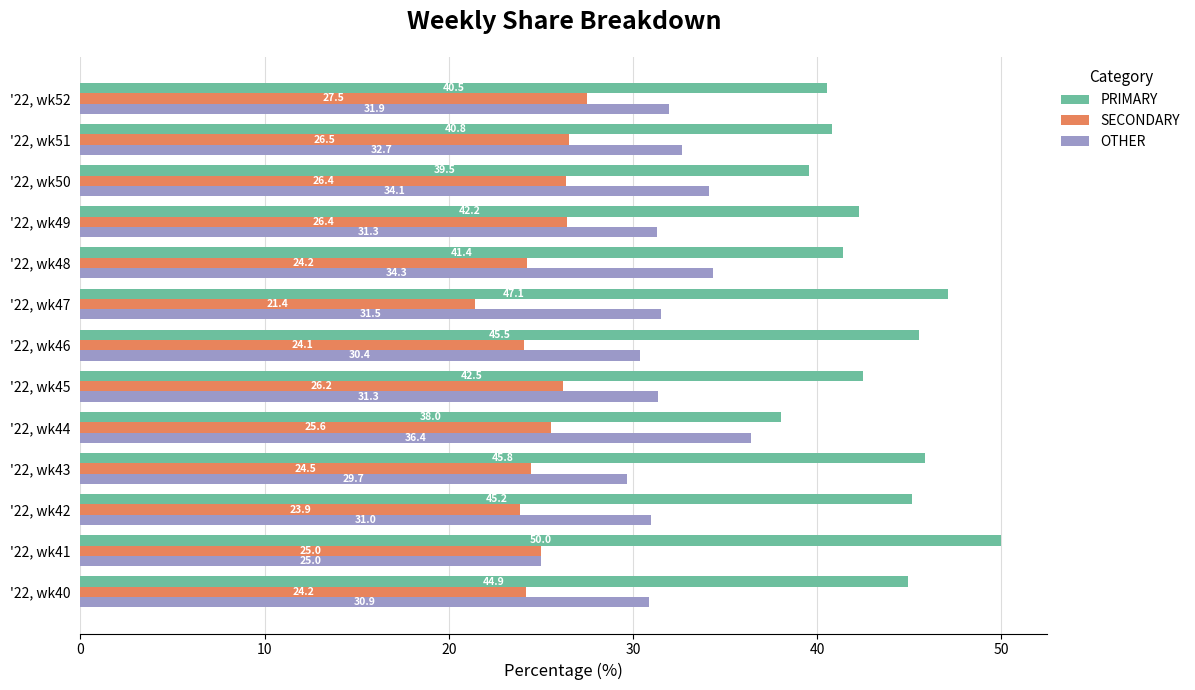

Rank the series by their maximum value, from highest to lowest.

PRIMARY, OTHER, SECONDARY